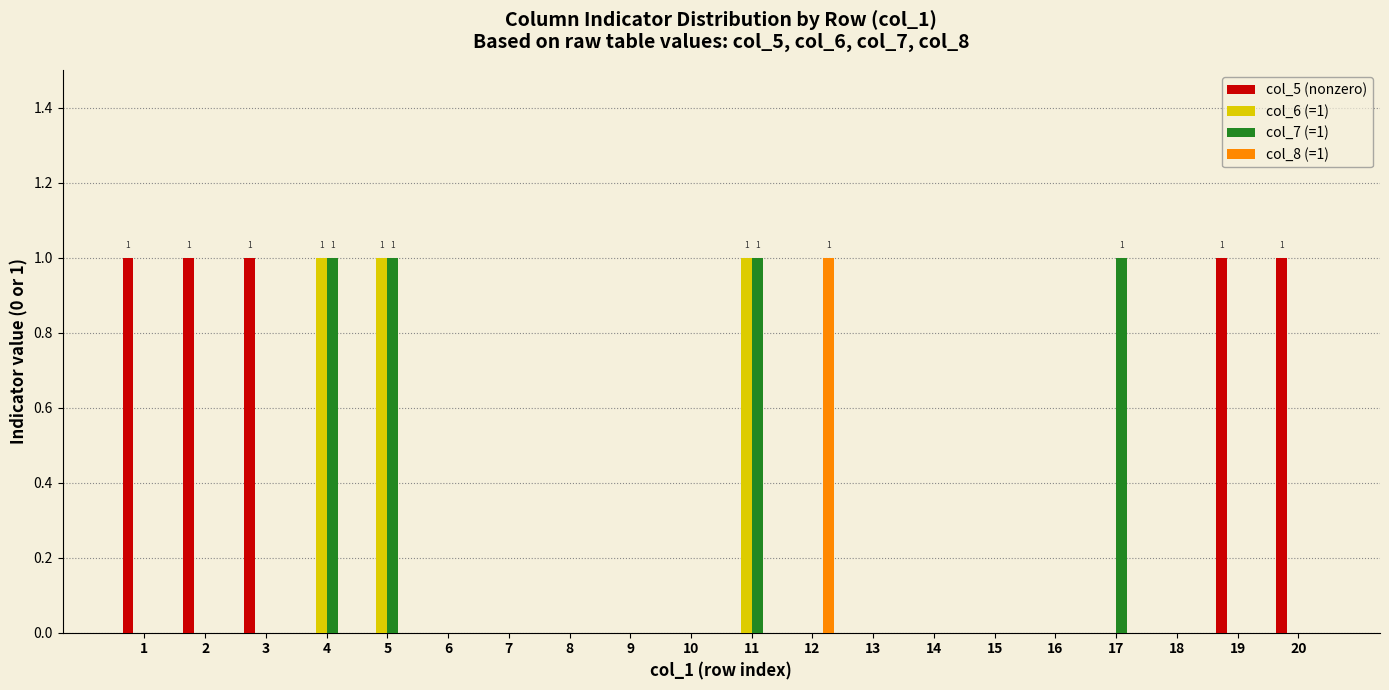

The col_5 (nonzero) series shows 1 at 10. True or false?

False